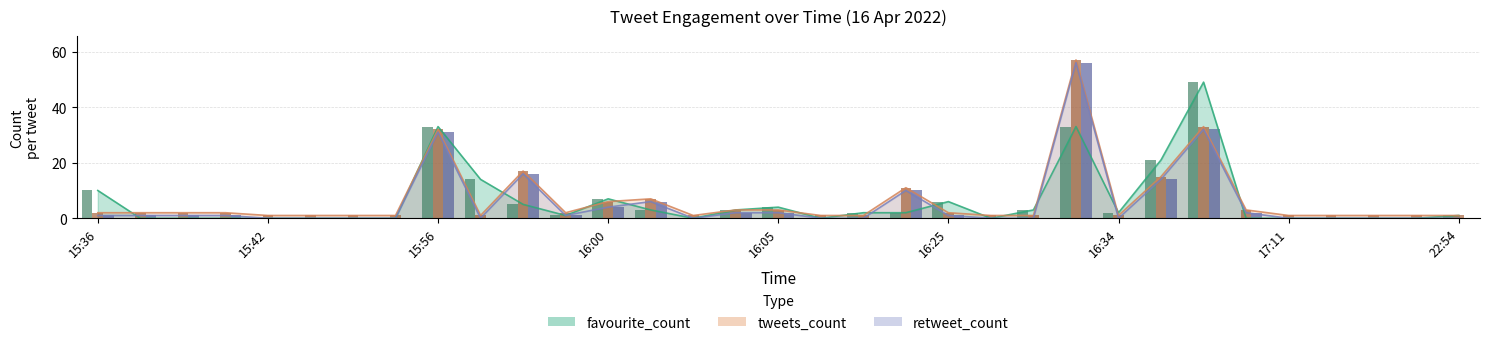

What is the value of the tweets_count bar at the 11th from the left?

17